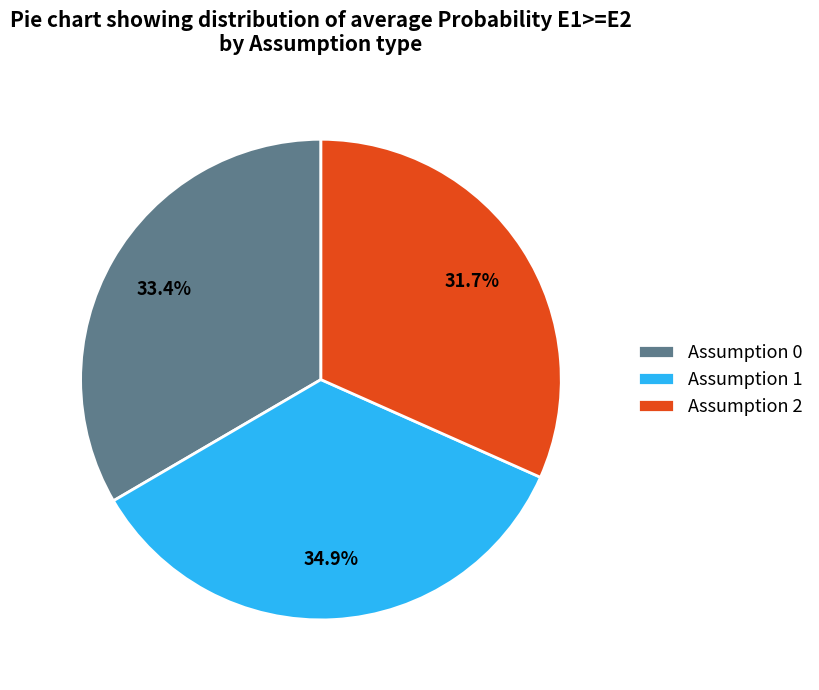

How many segments does this pie chart have?

3